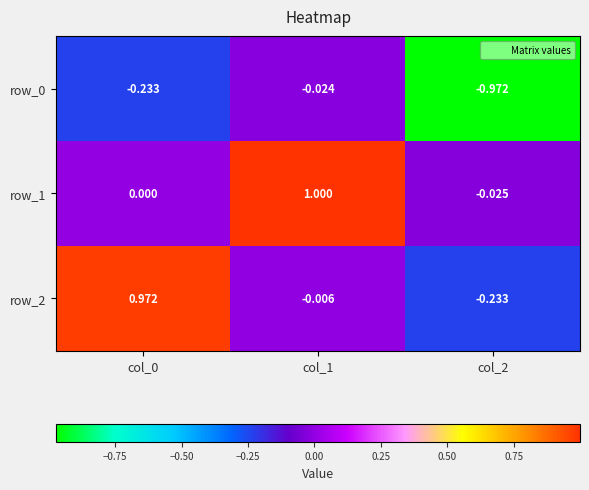

Is the value of row_1 at col_2 greater than the value of row_0 at col_0?

Yes